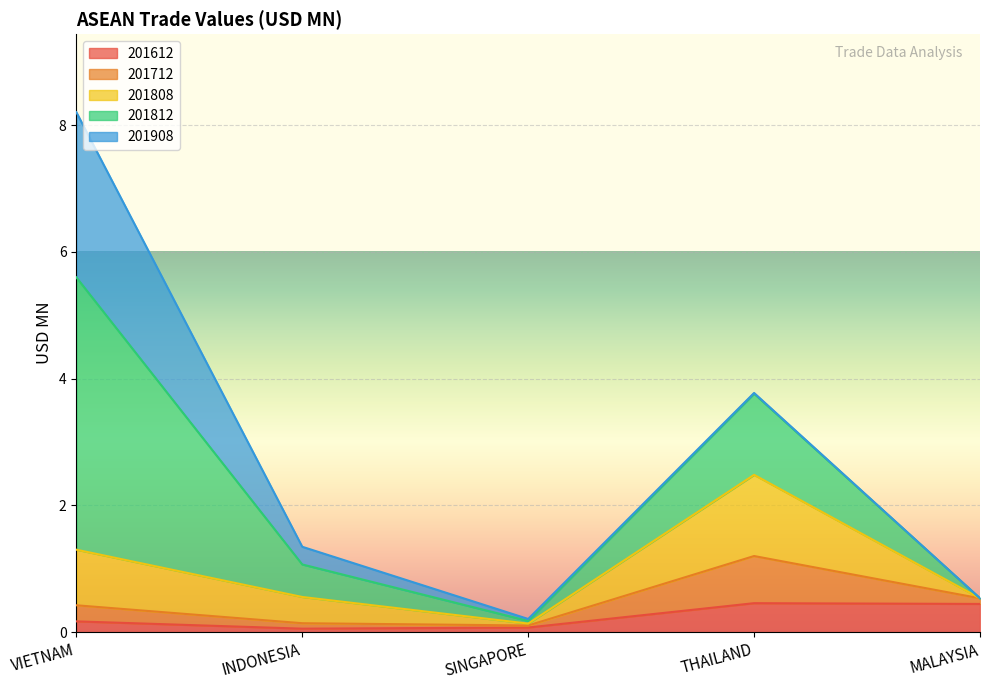

True or false: 201612 has more than 1 interior local peaks.

False